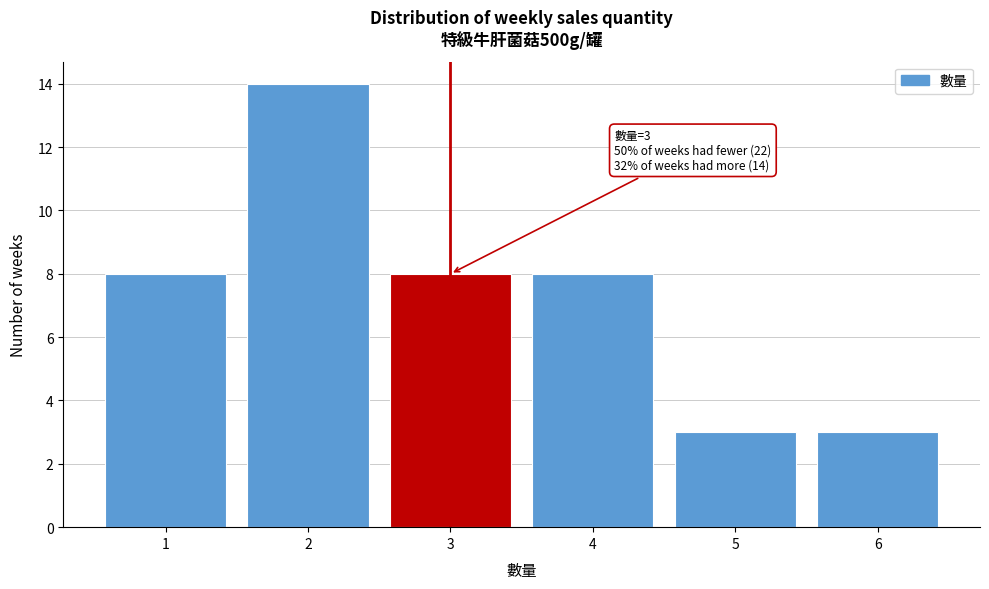

Which range on the x-axis has the tallest bar?

1.5 to 2.5